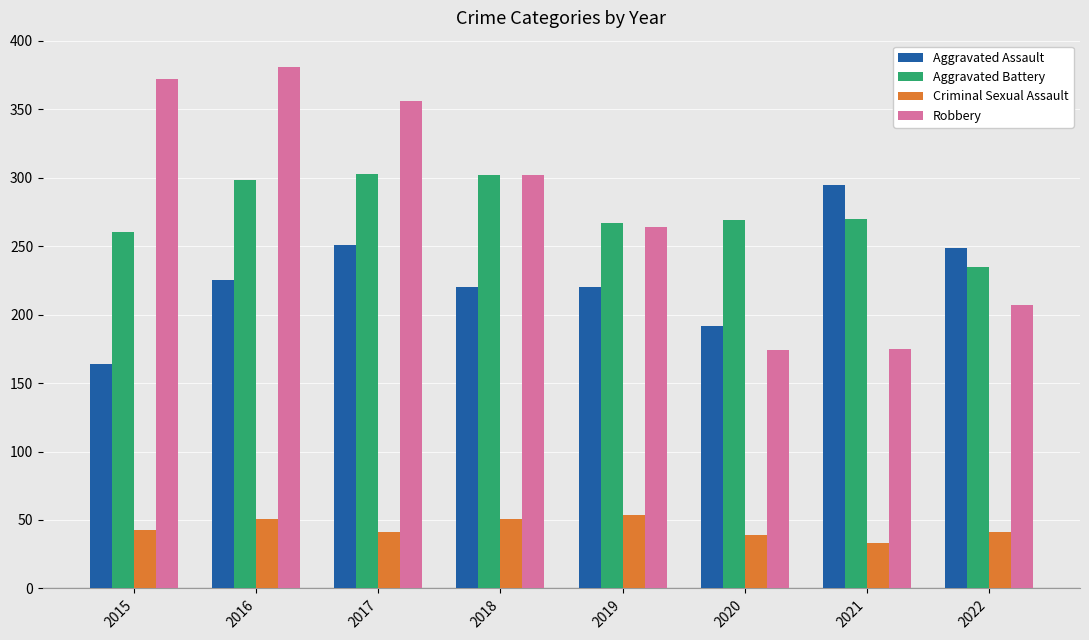

What is the difference between the maximum and second lowest values in the Aggravated Battery series?

43